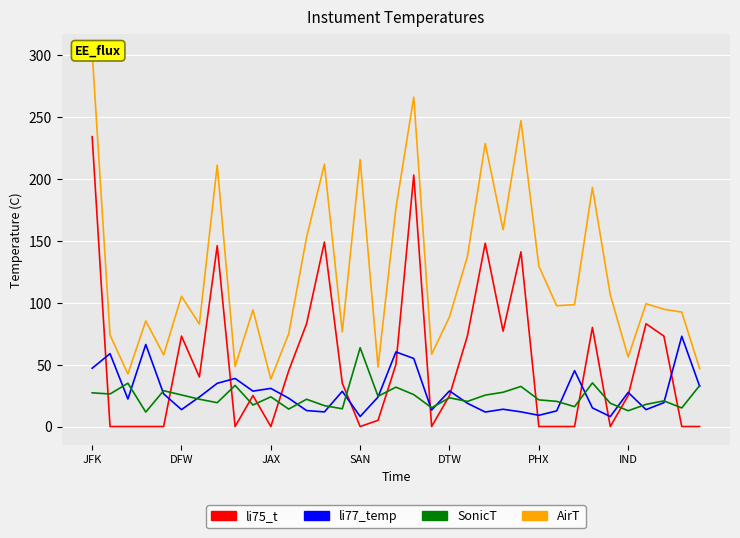

List the labels in order of AirT value, smallest first.

10, JAX, 34, 16, 8, 30, DTW, 19, DFW, 11, 14, IND, SAN, 20, 33, 9, 32, 26, 27, 31, PHX, 29, 25, 21, 12, 23, 17, 28, 7, 13, 15, 22, 24, 18, JFK